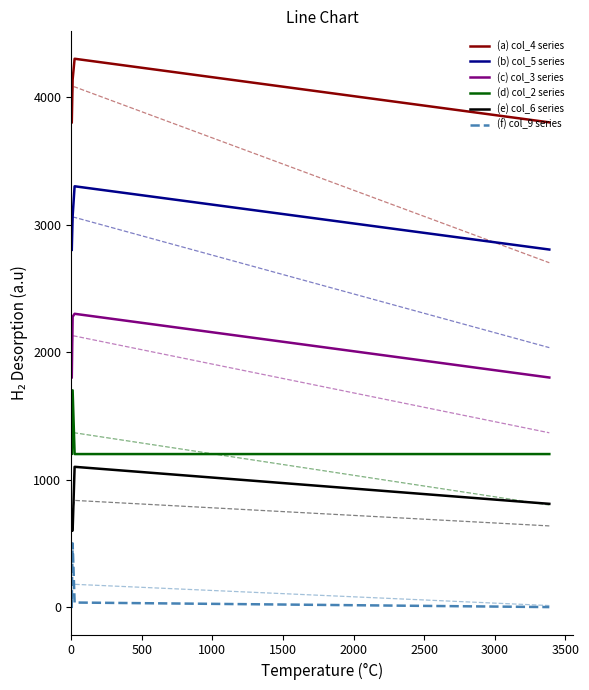

True or false: (d) col_2 series and (f) col_9 series intersect in this chart.

False